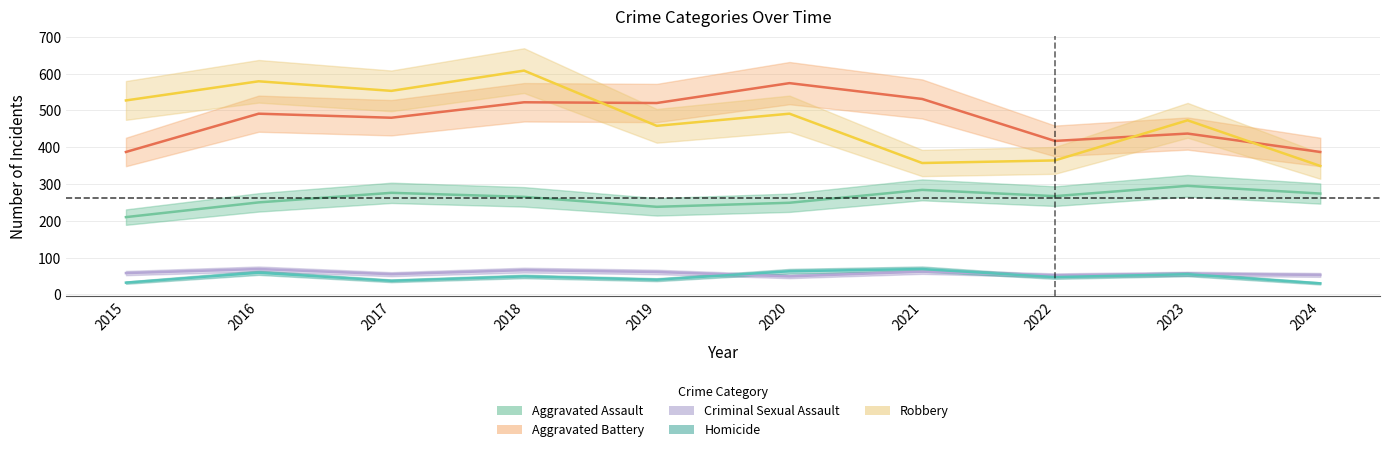

True or false: Homicide and Criminal Sexual Assault intersect in this chart.

True